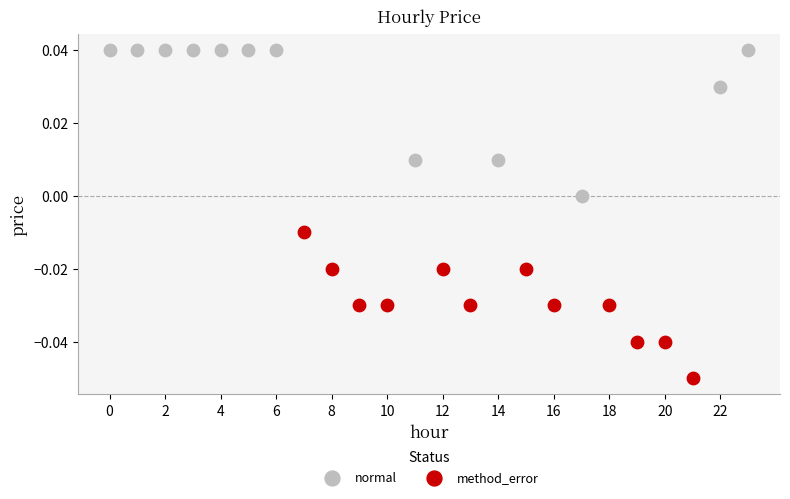

Which series reaches the minimum Y coordinate?

method_error